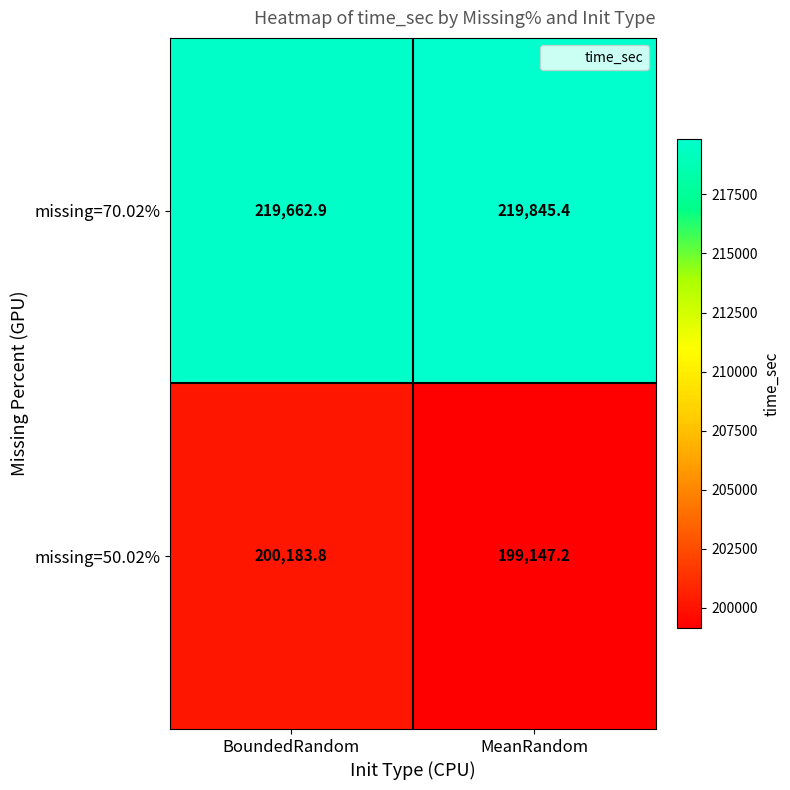

The missing=50.02% series shows 51428.2 at MeanRandom. True or false?

False